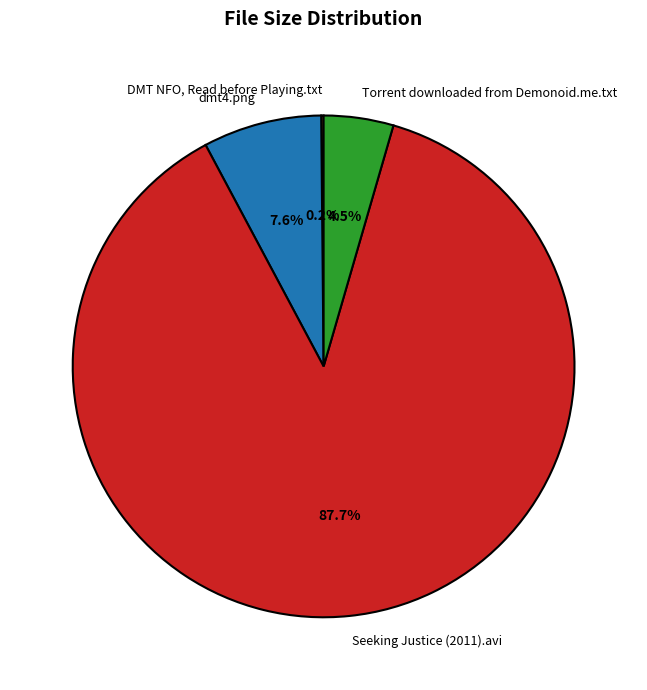

What is the largest slice in the pie chart?

Seeking Justice (2011).avi